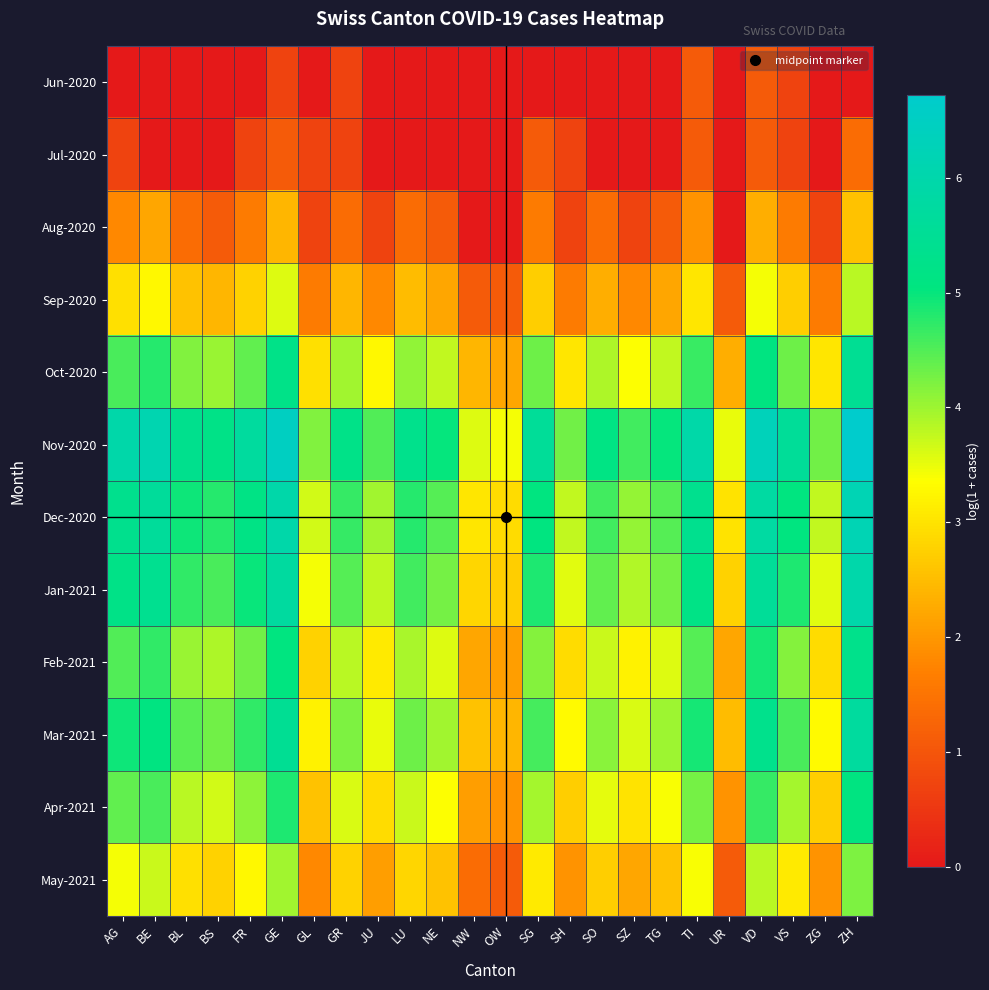

At which category is the sum across all series the highest?

ZH